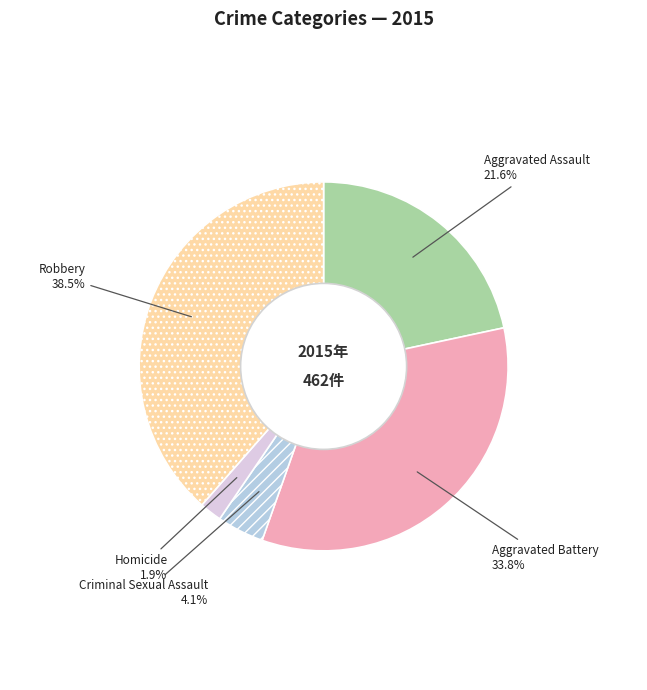

To the nearest percent, what portion does Homicide represent?

2%